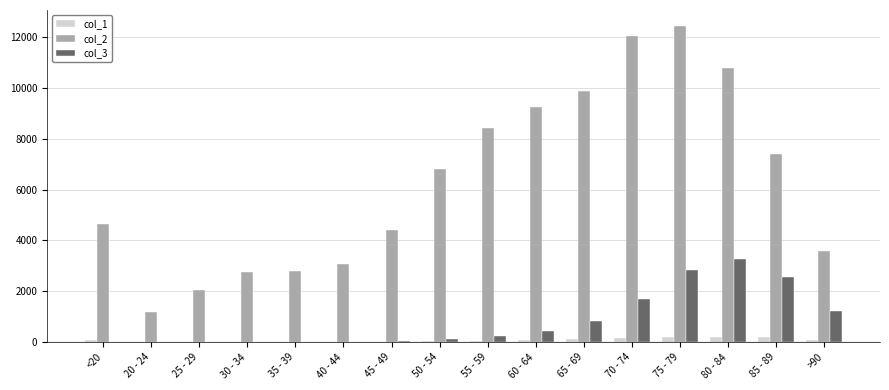

At which label does col_3 reach its peak?

80 - 84